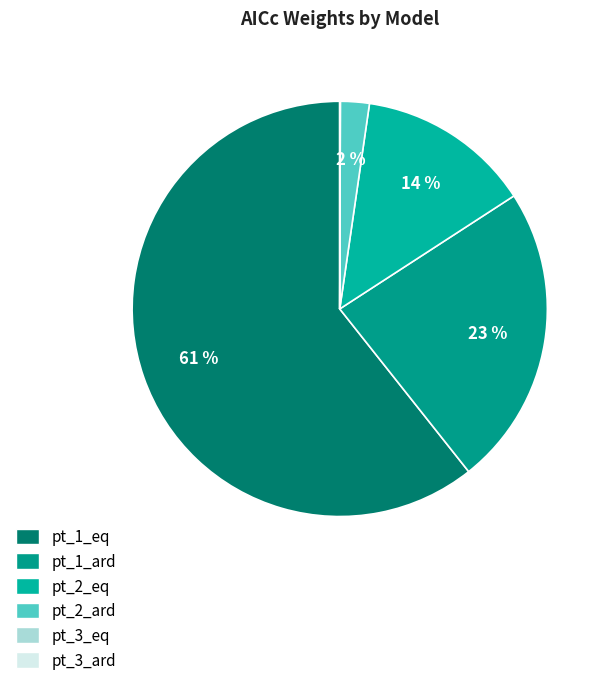

Is there a majority slice in this chart?

Yes